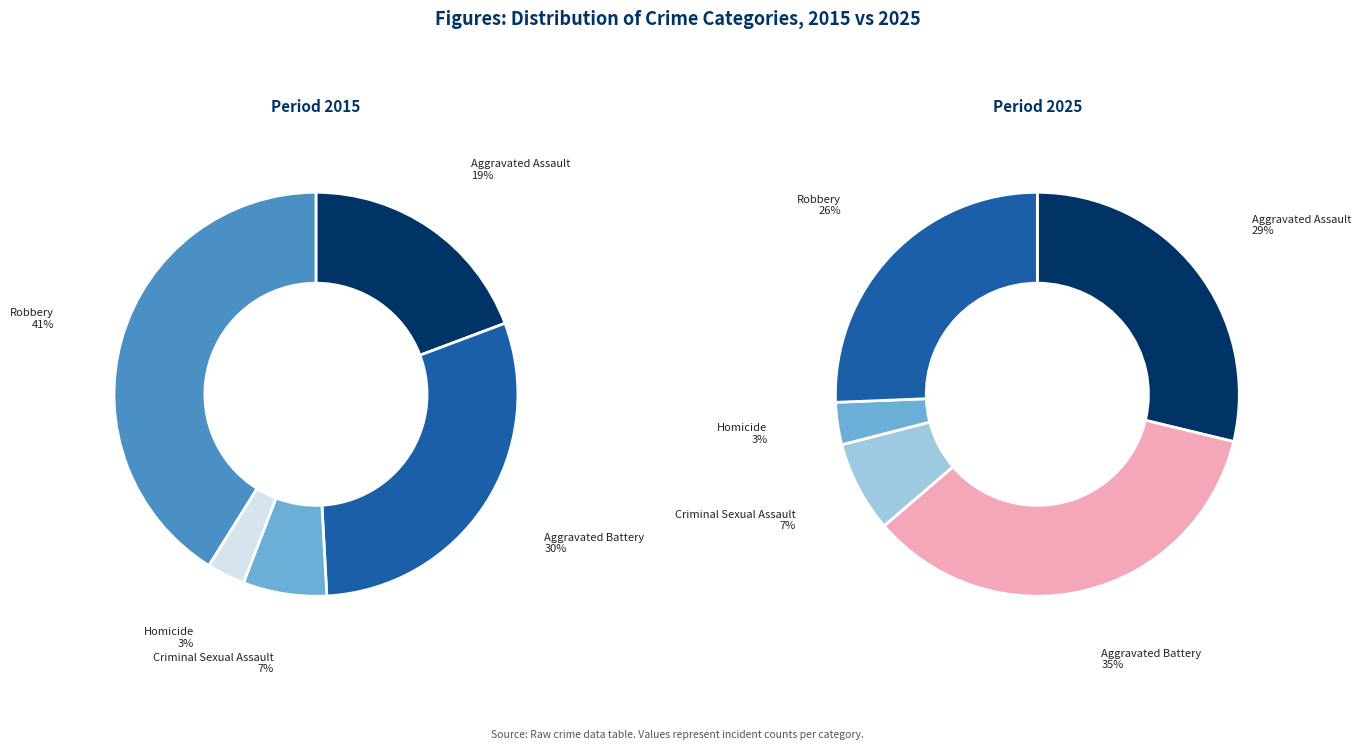

To the nearest percent, what percentage of the pie is Criminal Sexual Assault?

7%